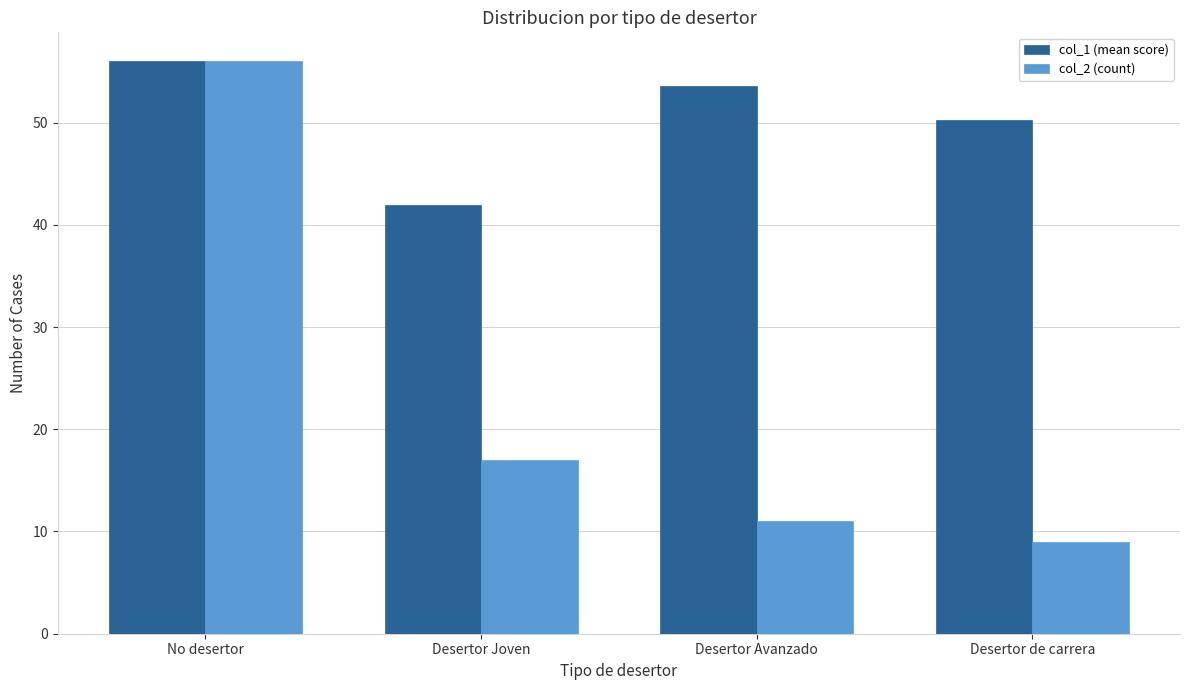

Which series has the largest total across all categories?

col_1 (mean score)